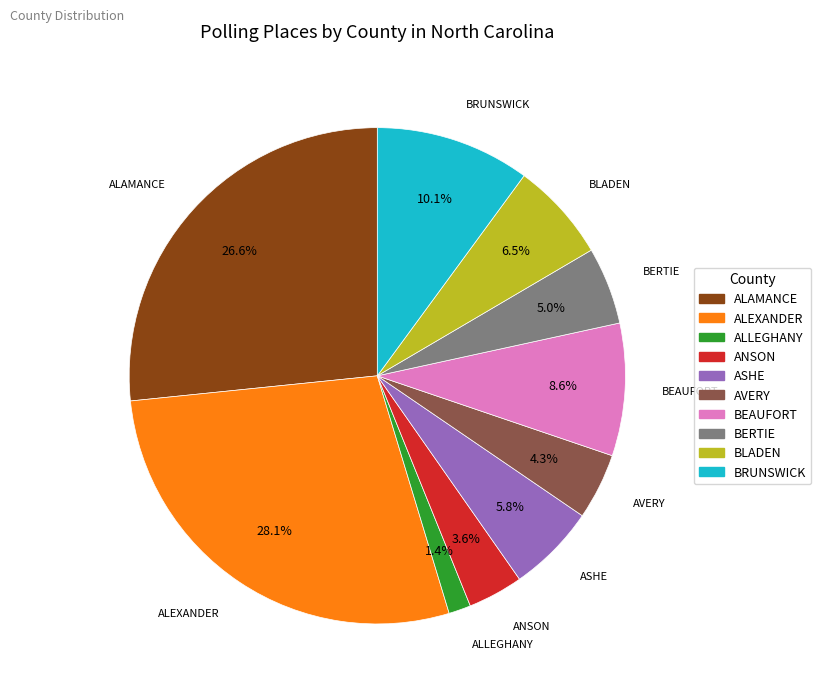

Approximately how many times larger is the value at BEAUFORT compared to ALAMANCE?

0.3